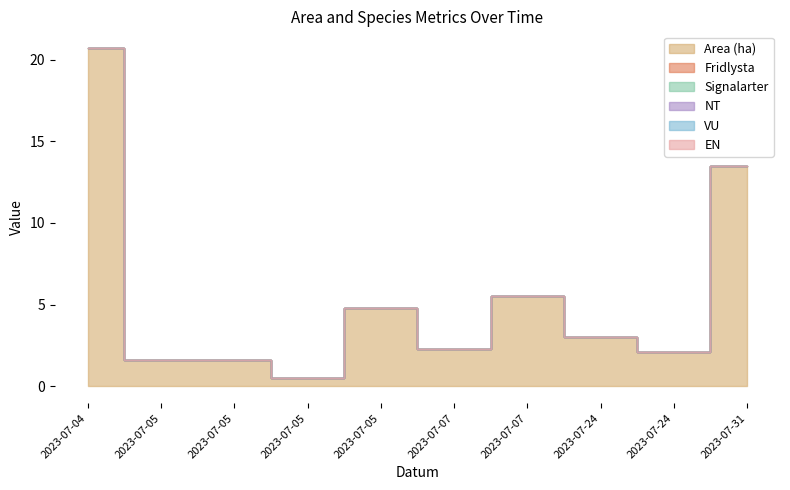

What is the average value of the Area (ha) series?

5.6